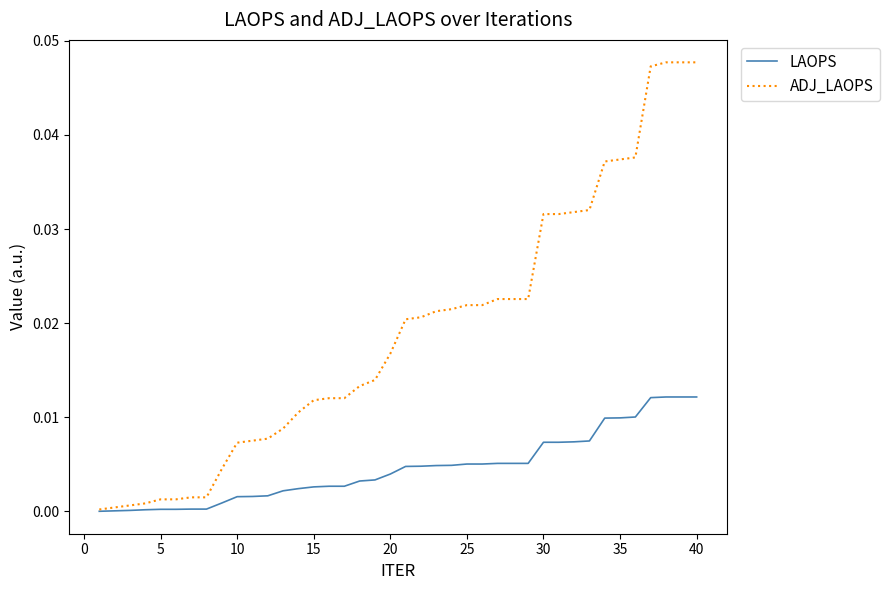

List the series in order of their overall mean, highest first.

ADJ_LAOPS, LAOPS